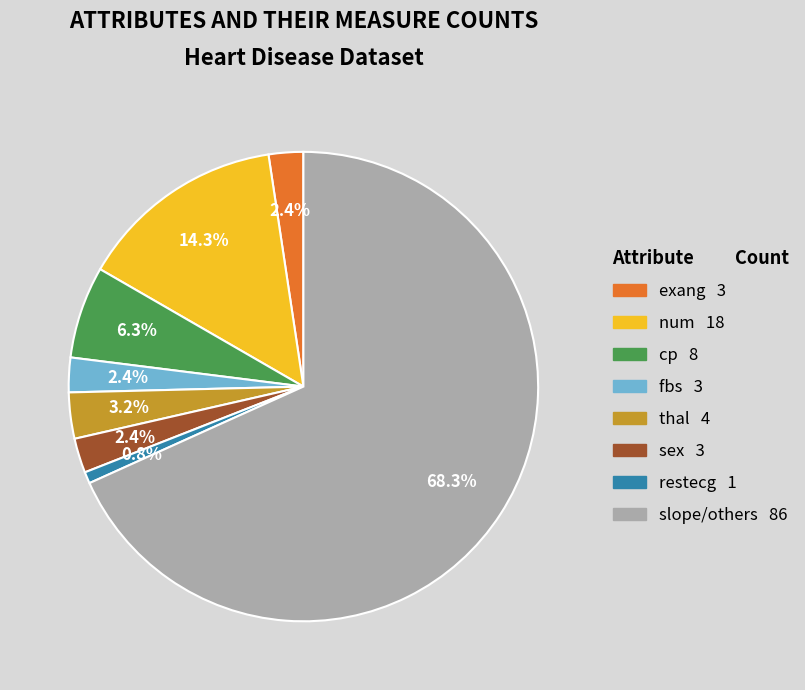

Does any single category account for the majority?

Yes